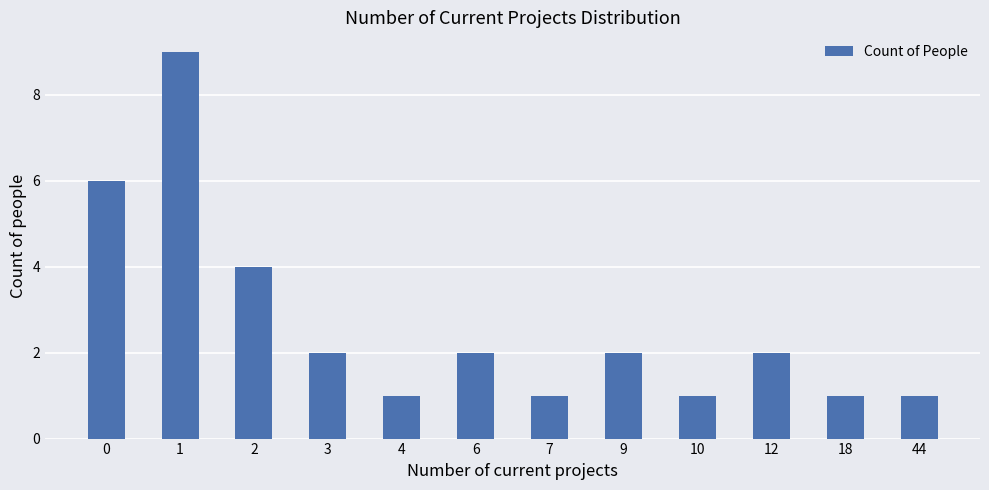

Are the bars grouped side by side (vs. stacked)?

No